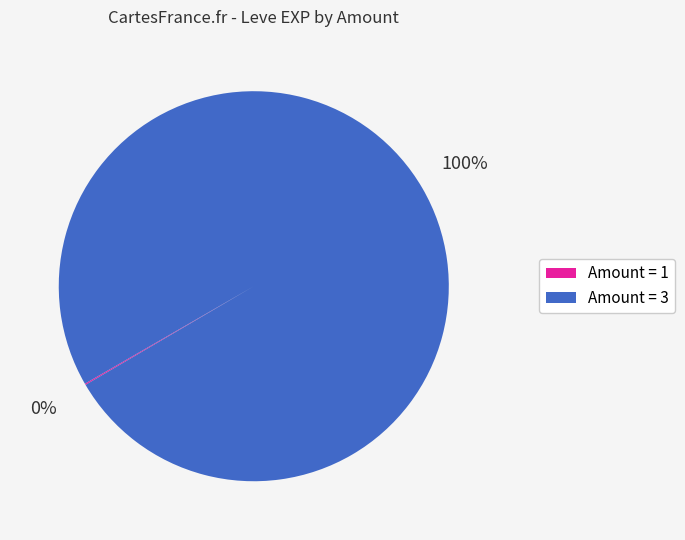

Is there a majority slice in this chart?

Yes